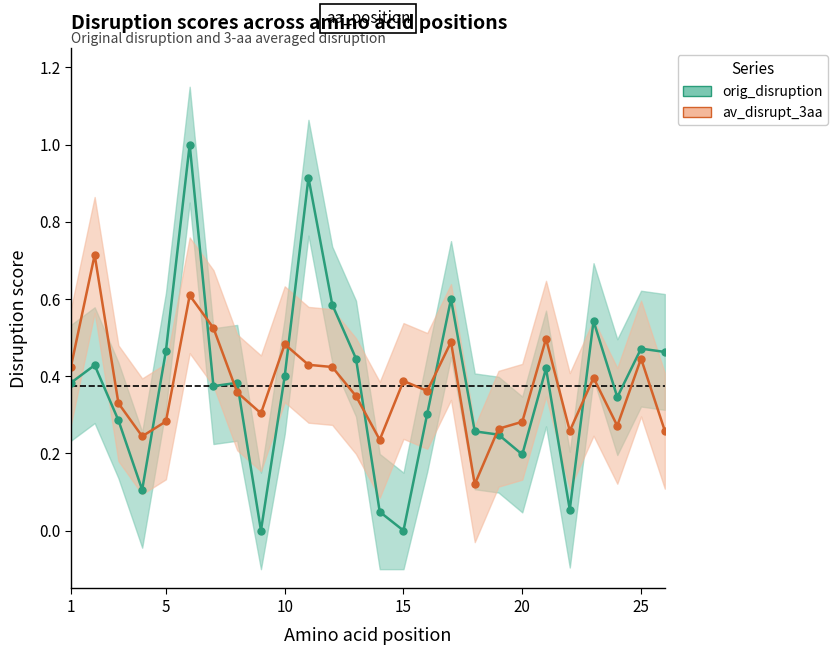

What is the sum of all orig_disruption values?

9.7